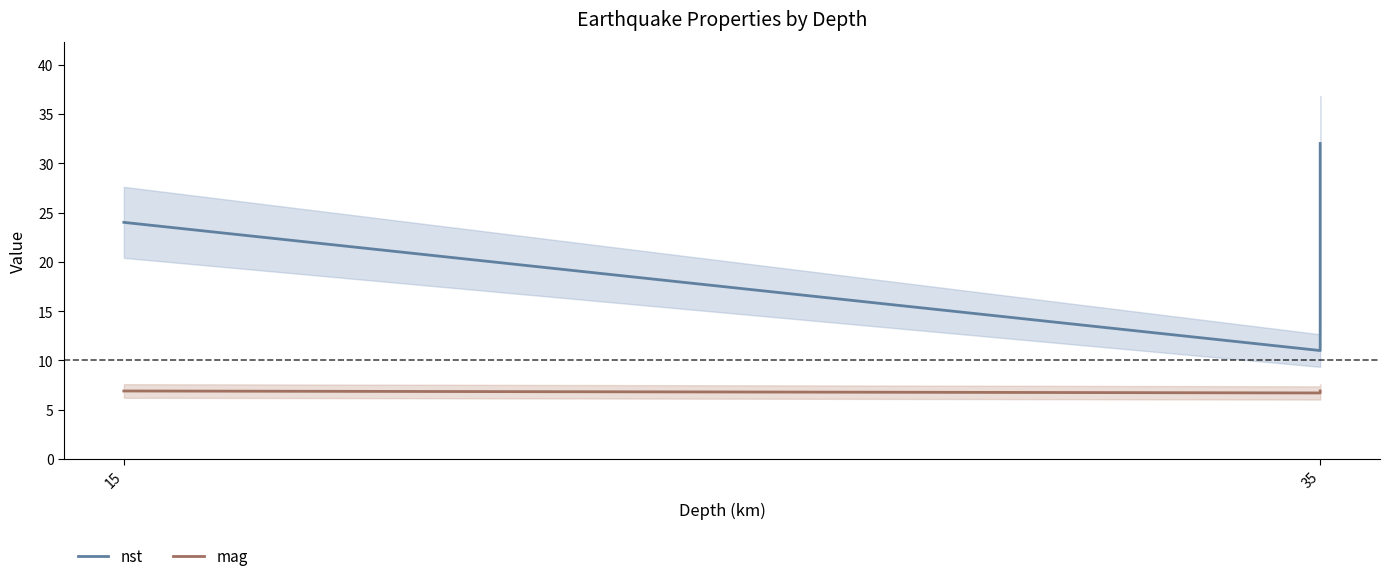

The mag series shows 6.7 at 35. True or false?

True